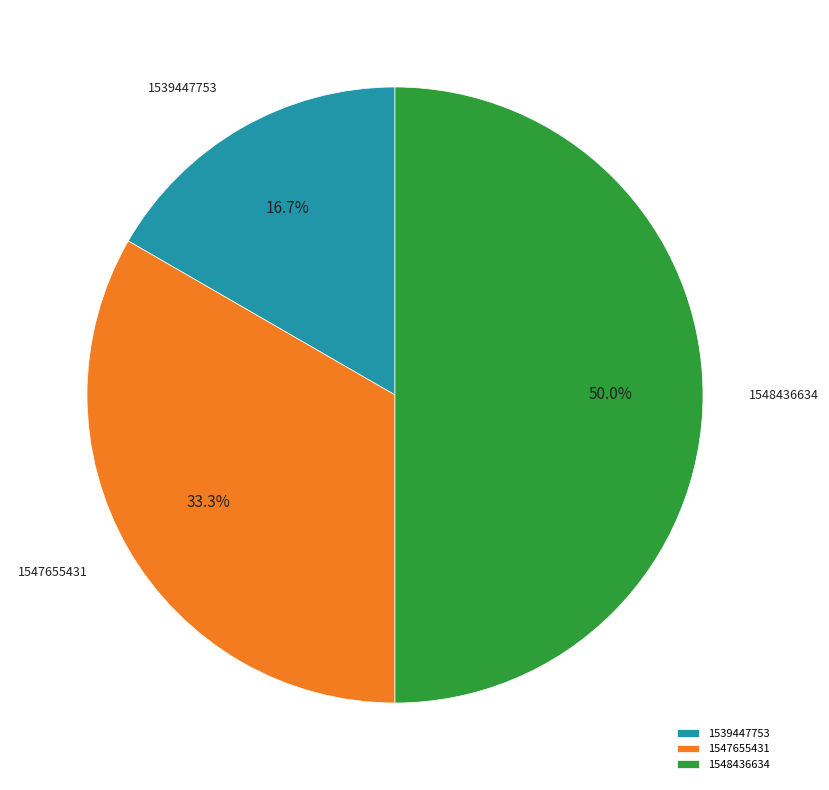

Which category has the smallest portion of the pie?

1539447753